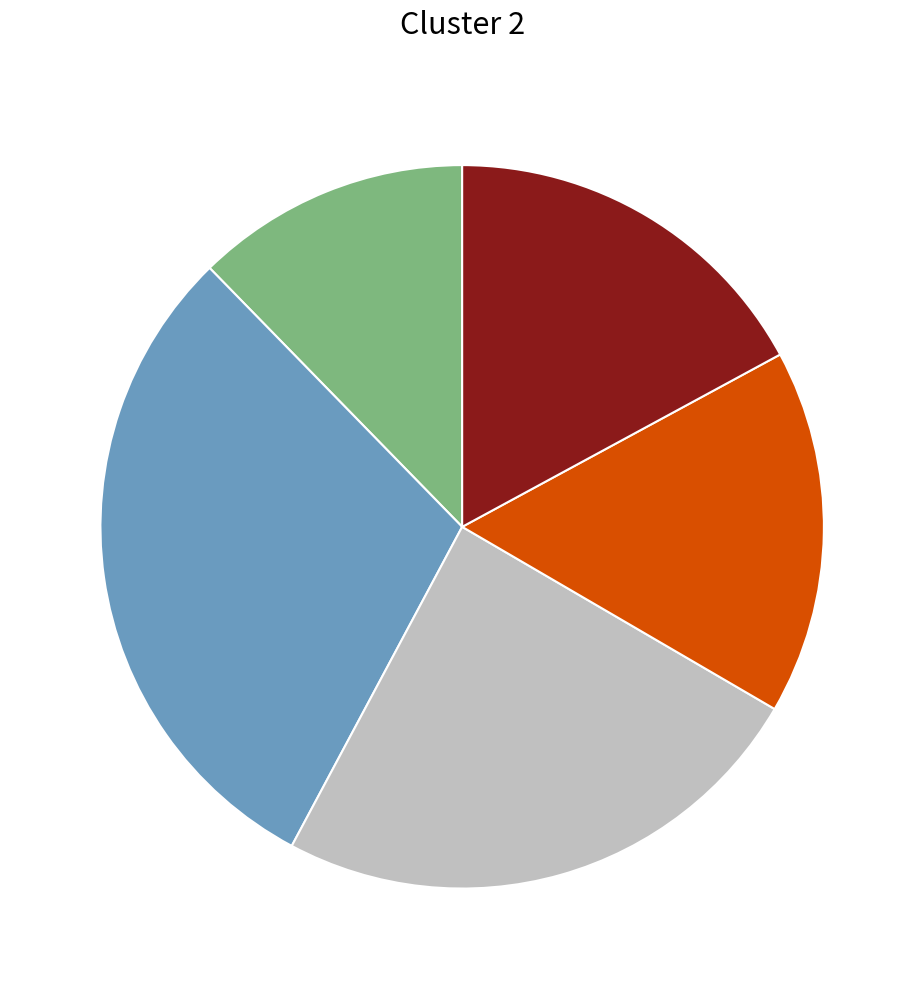

Is there a majority slice in this chart?

No